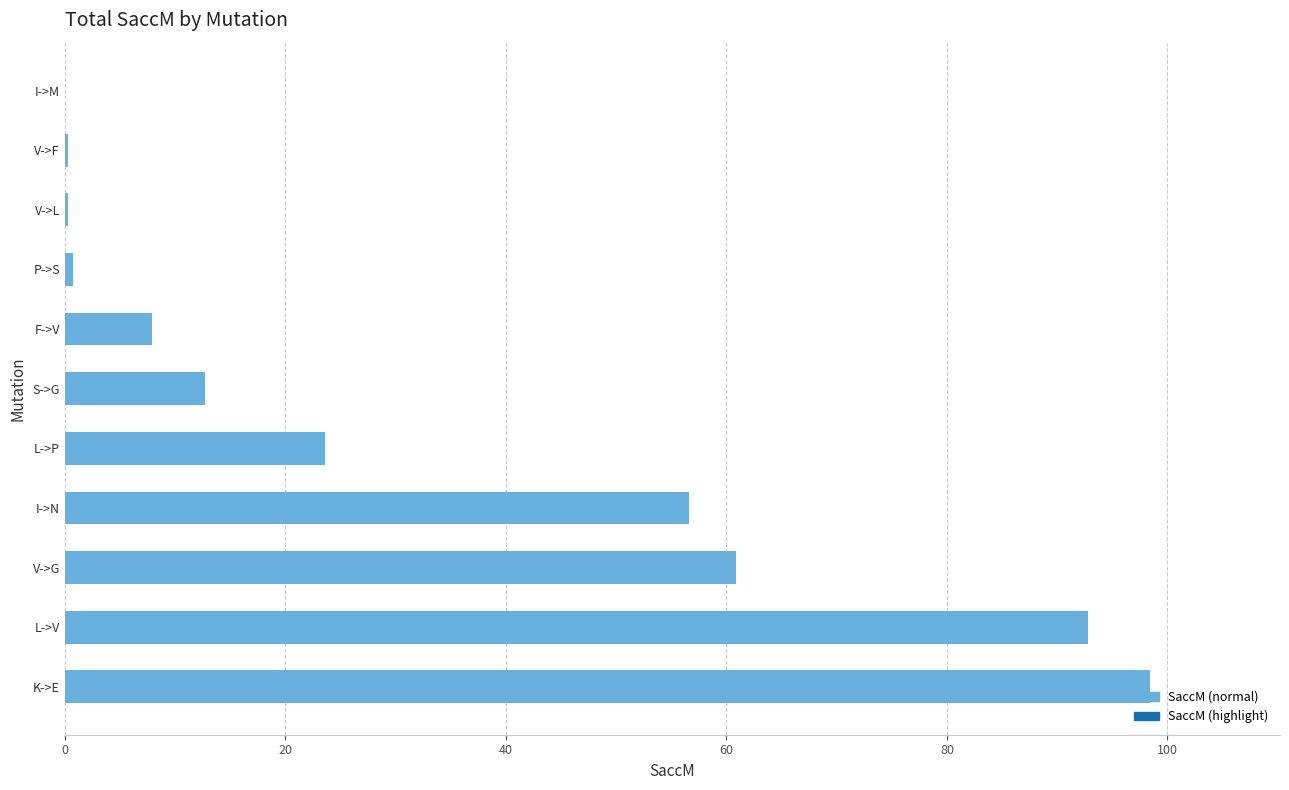

How many categories are shown in the chart?

11